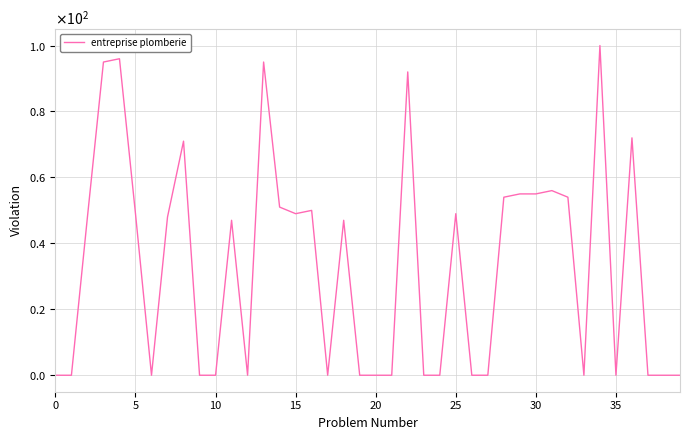

What is the difference between the maximum and second lowest values?

100